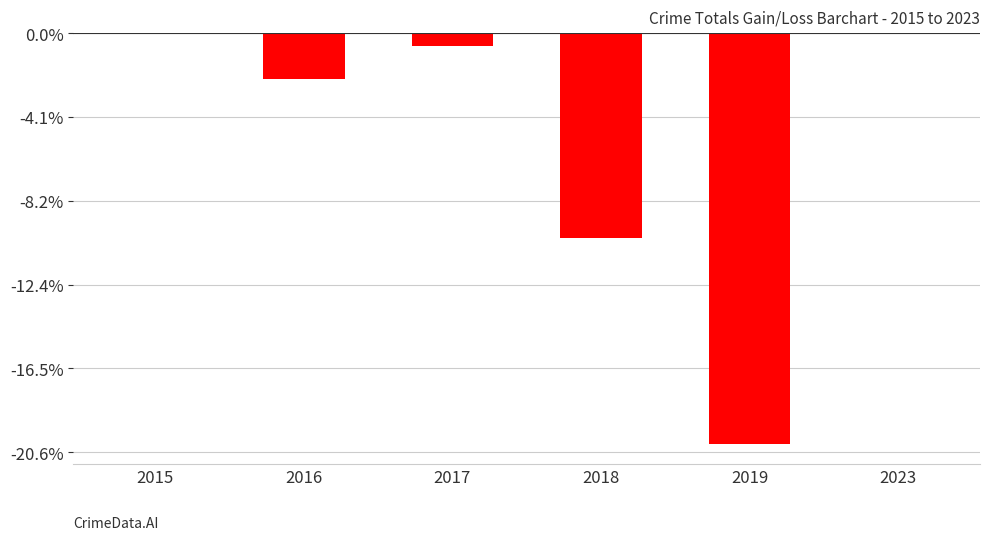

At which label does the data first exceed -3?

2015